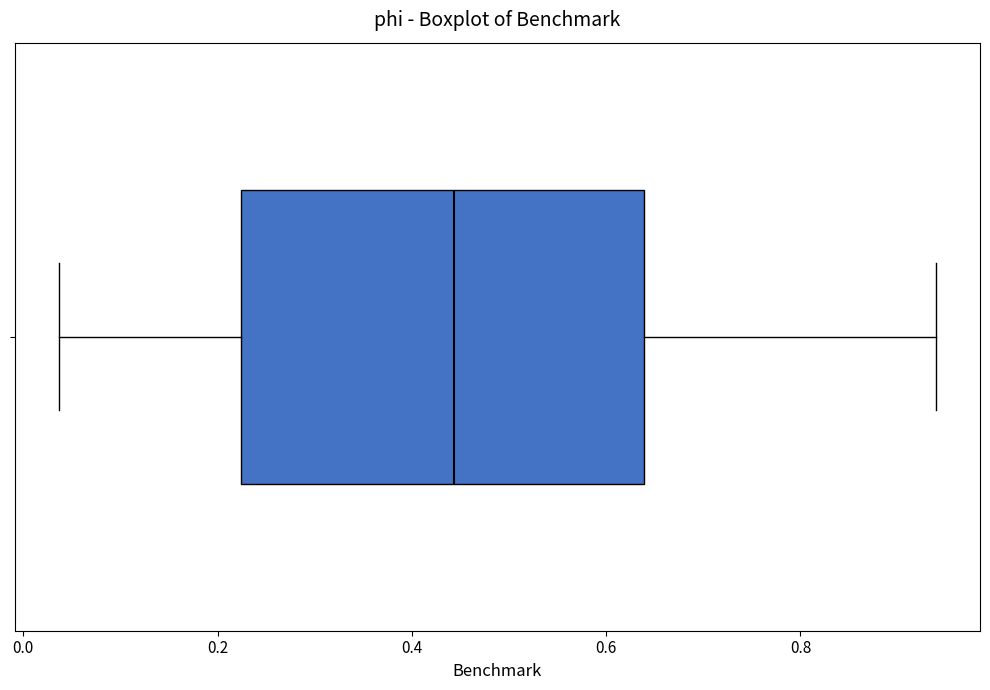

Read this box plot against the x-axis: the position of the median line, the range covered by the box, and the ends of both whiskers. The values are not printed on the chart, so give them approximately, as read against the axis.

median 0.44, box 0.22 to 0.64, whiskers 0.04 to 0.94